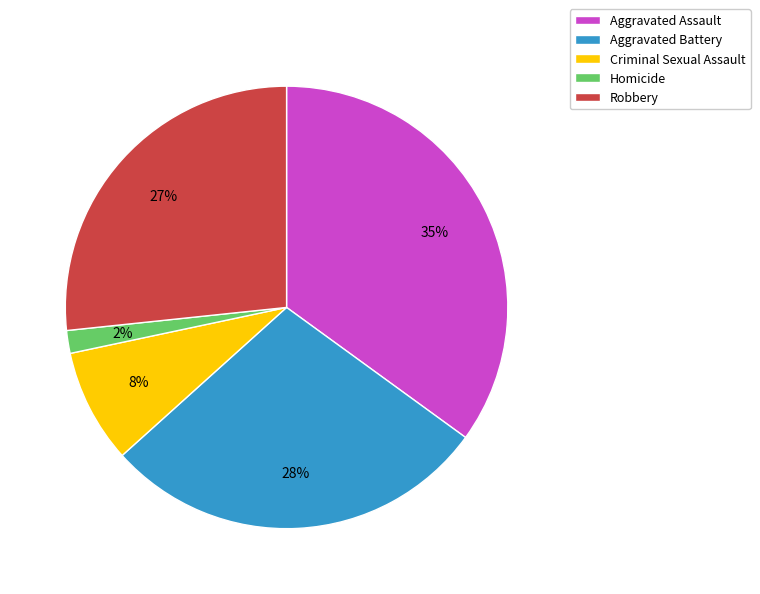

How many segments does this pie chart have?

5